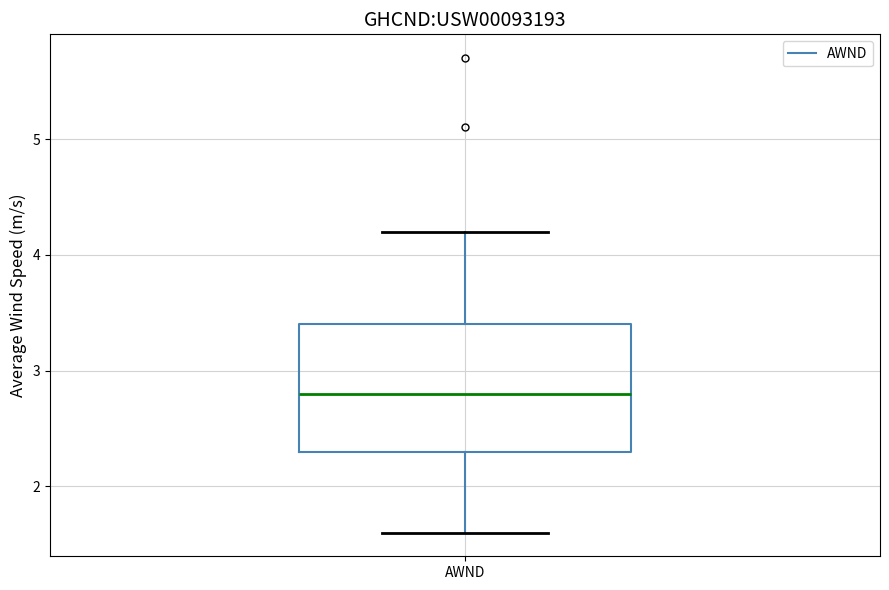

Where is the upper edge of the box for AWND on the y-axis? The values are not printed on the chart, so give them approximately, as read against the axis.

3.4